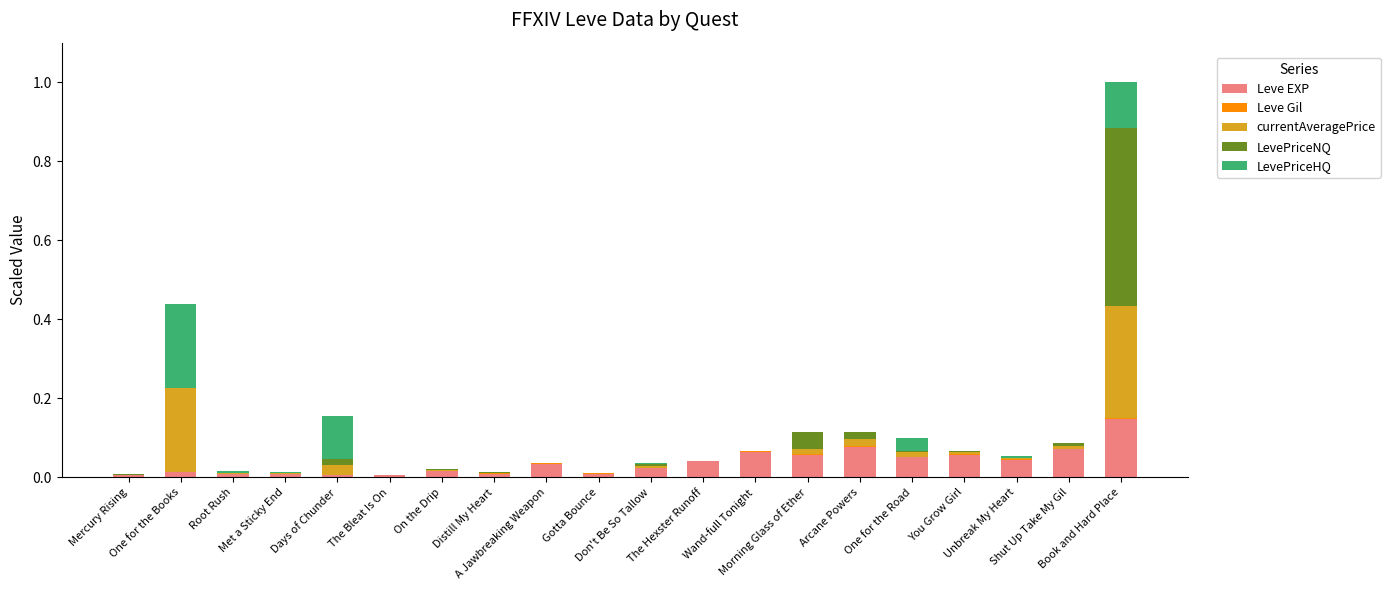

What position from the left is Unbreak My Heart?

18